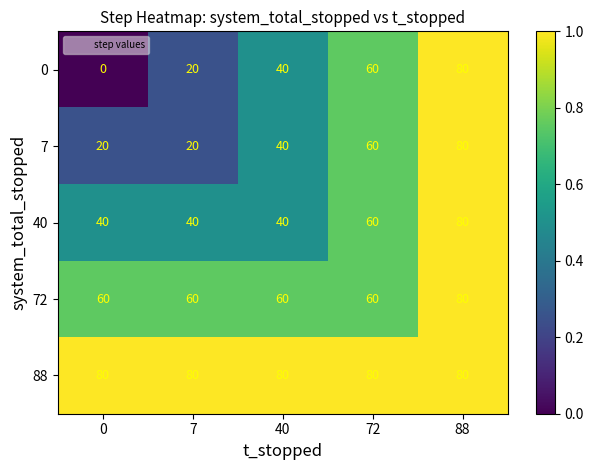

The value of 7 at 0 is 20. True or false?

True